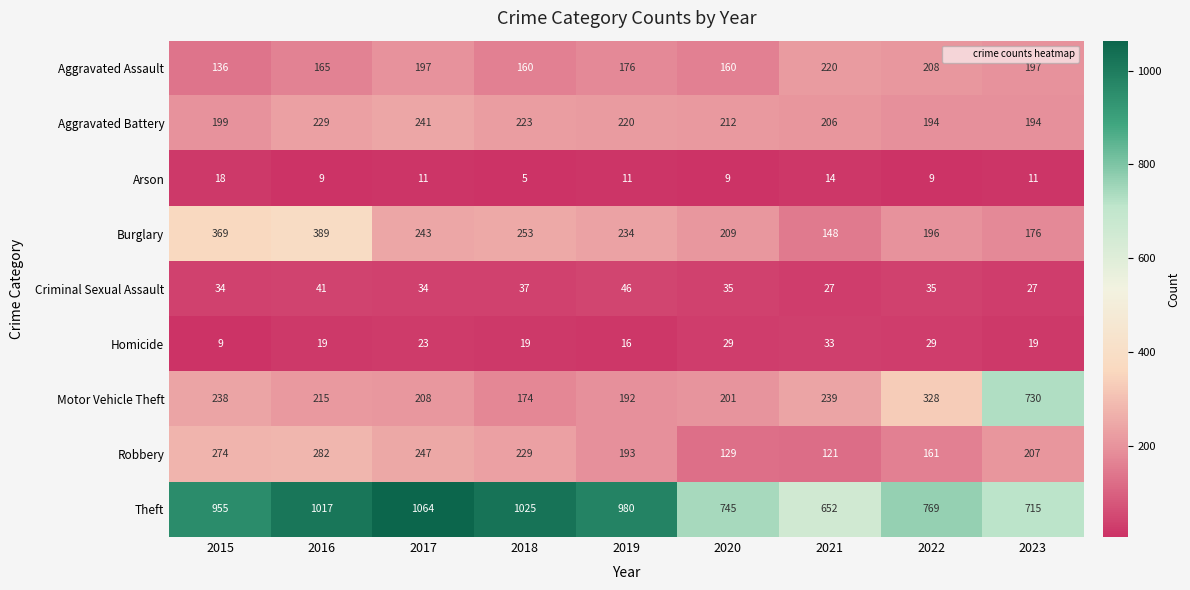

Count the number of data series in this chart.

9